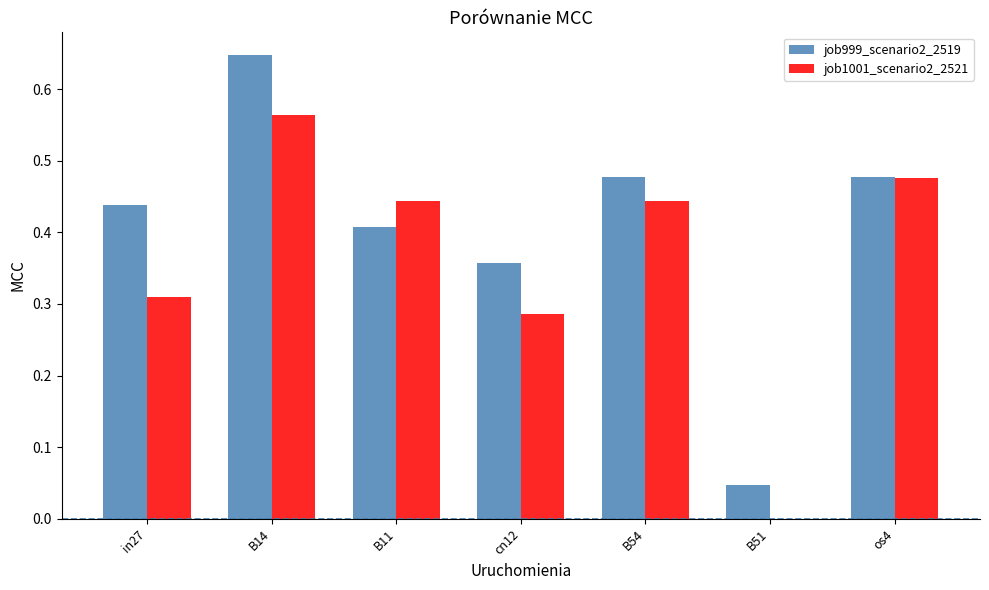

Which category has the highest value across all series?

B14